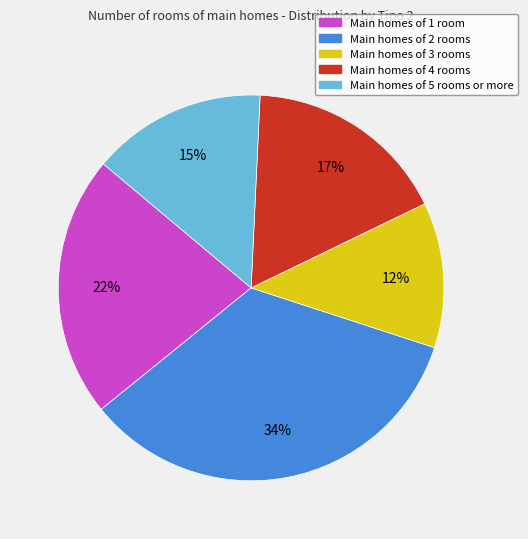

Is there a majority slice in this chart?

No